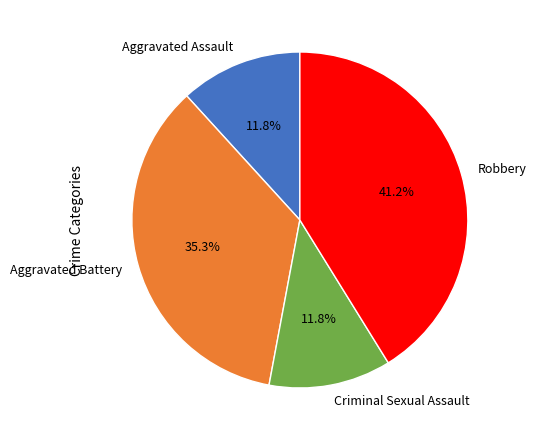

Which slice is the largest?

Robbery